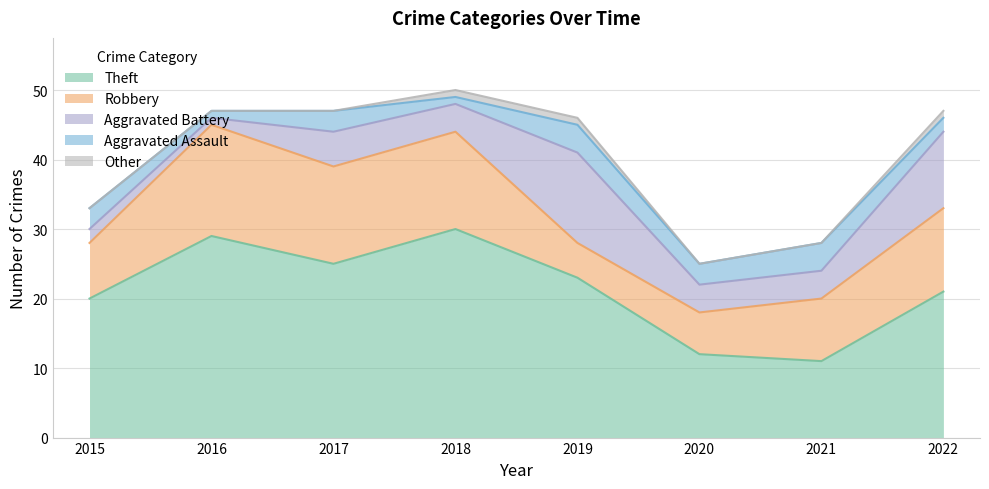

True or false: Other has more than 0 points higher than both neighbors.

False